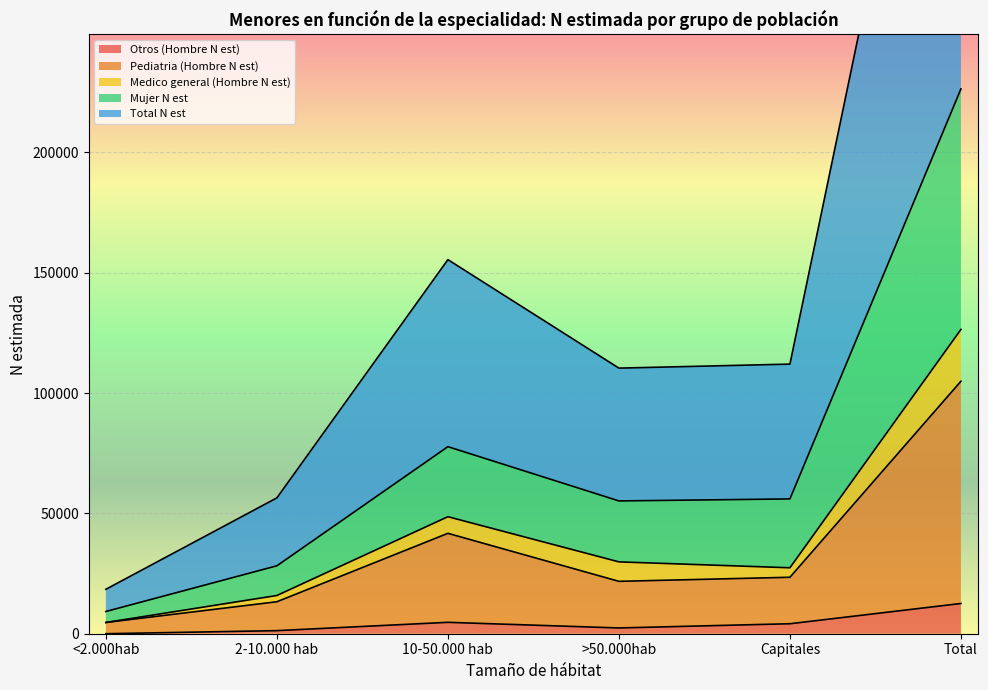

True or false: Mujer N est has a value of 226348 at Total.

True